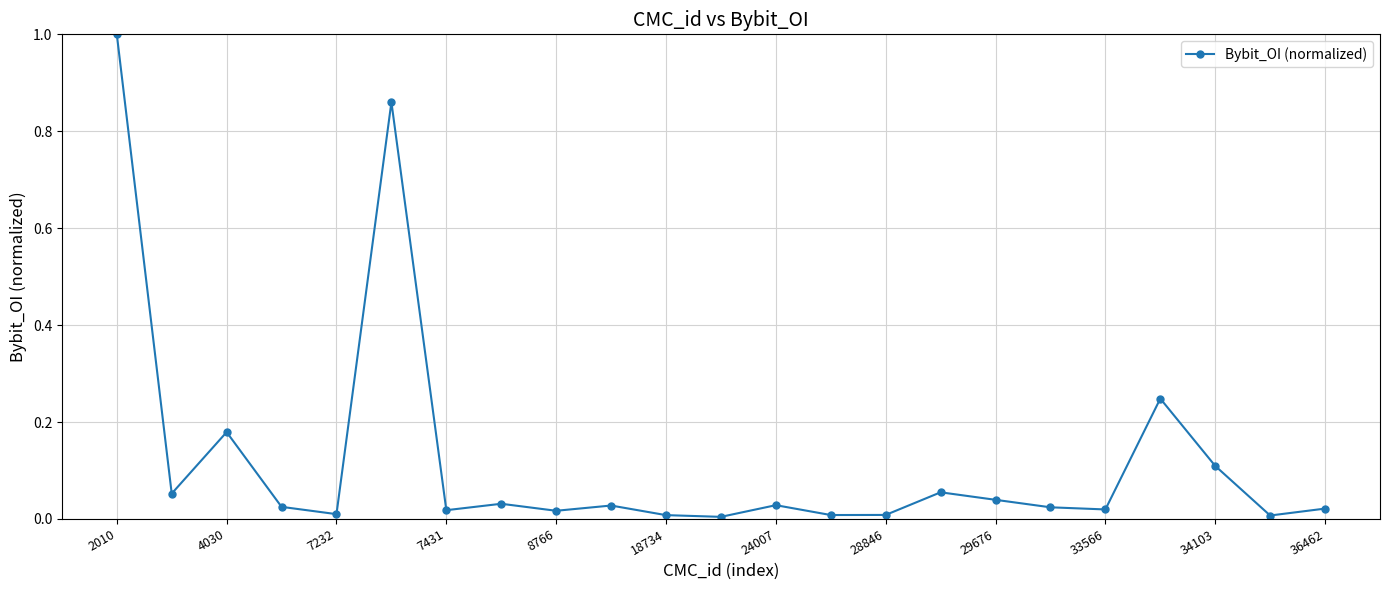

What is the greatest value displayed?

1.0